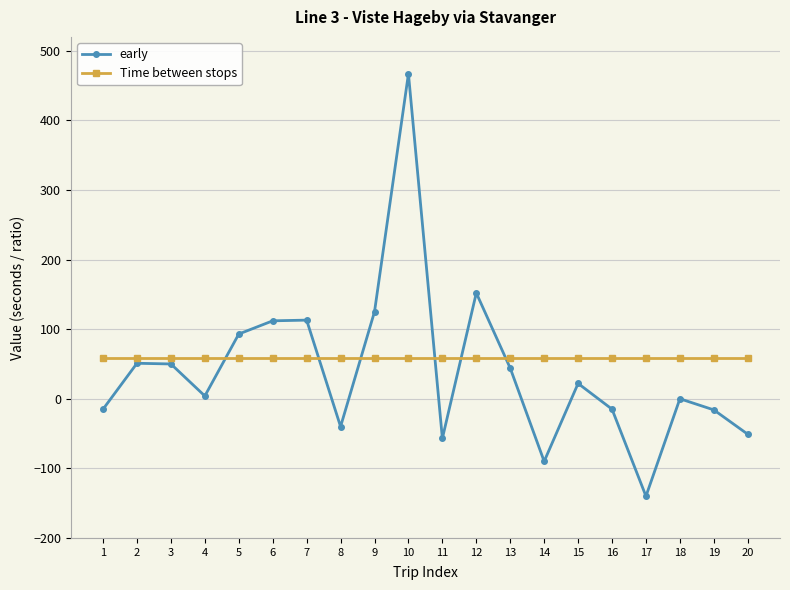

How many lines are shown in the chart?

2